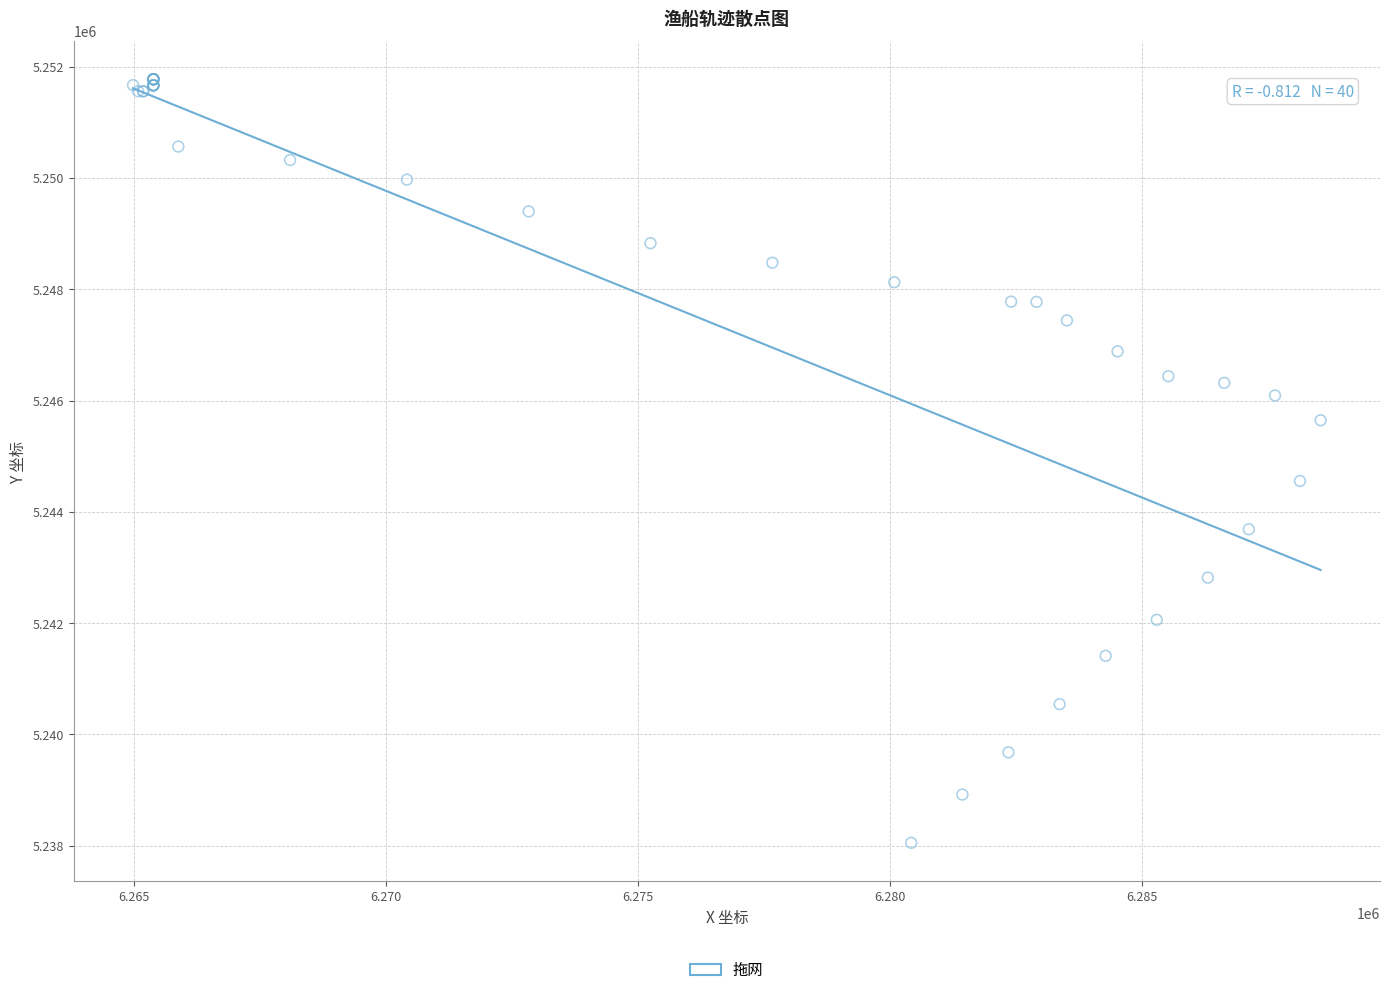

What Y value in the scatter plot is closest to 5244912?

5244553.9